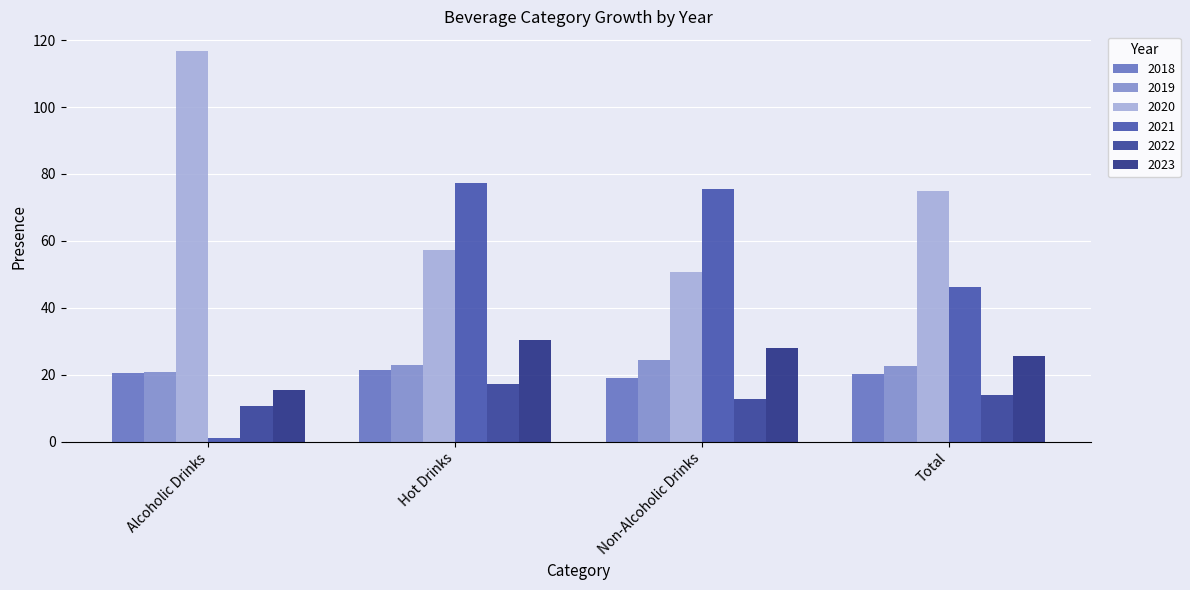

Which series has the widest spread of values?

2021